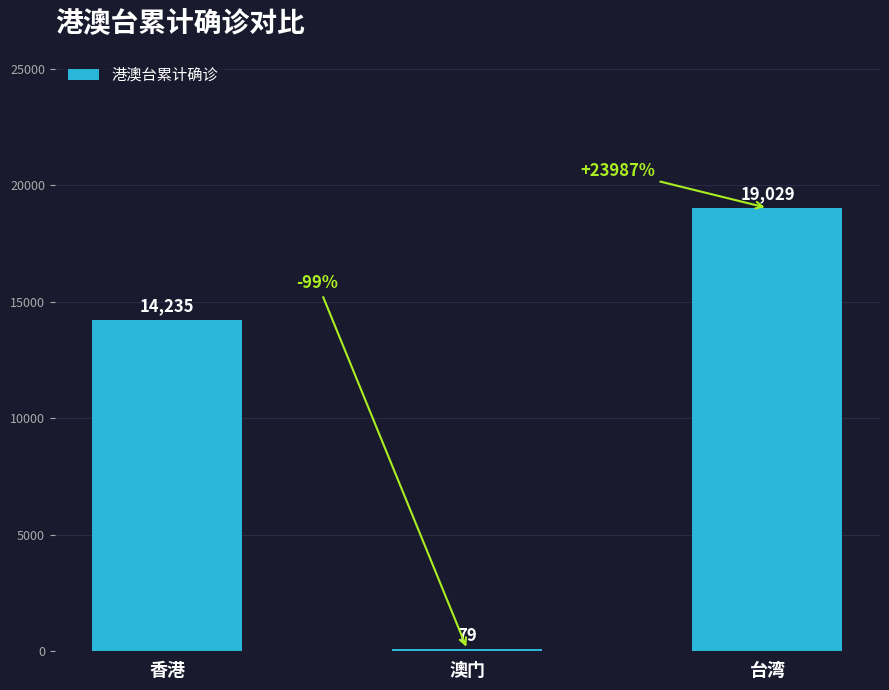

True or false: the data shows 14235 at 香港.

True